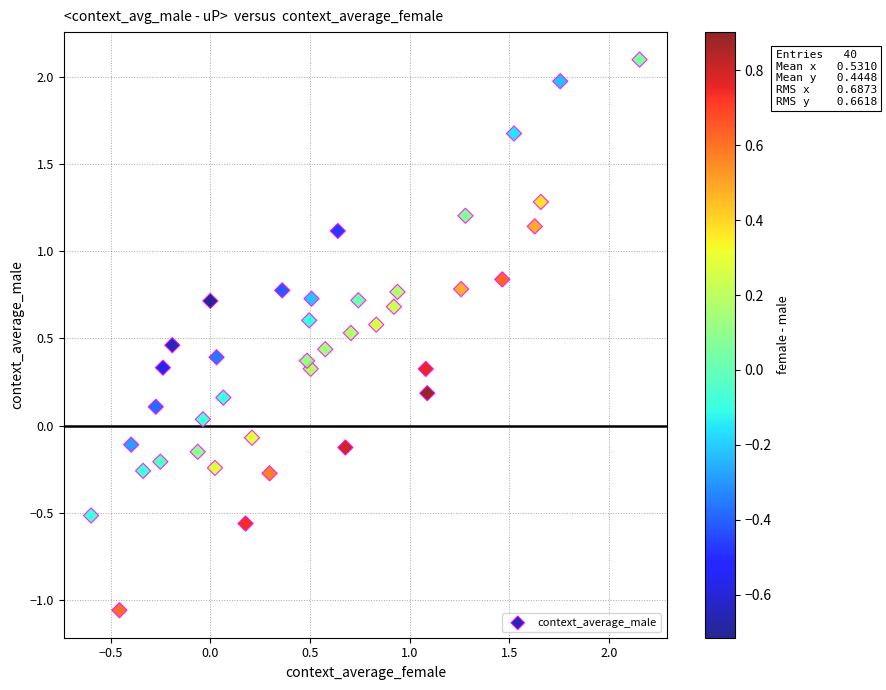

What is the range of Y values (max minus min)?

3.2